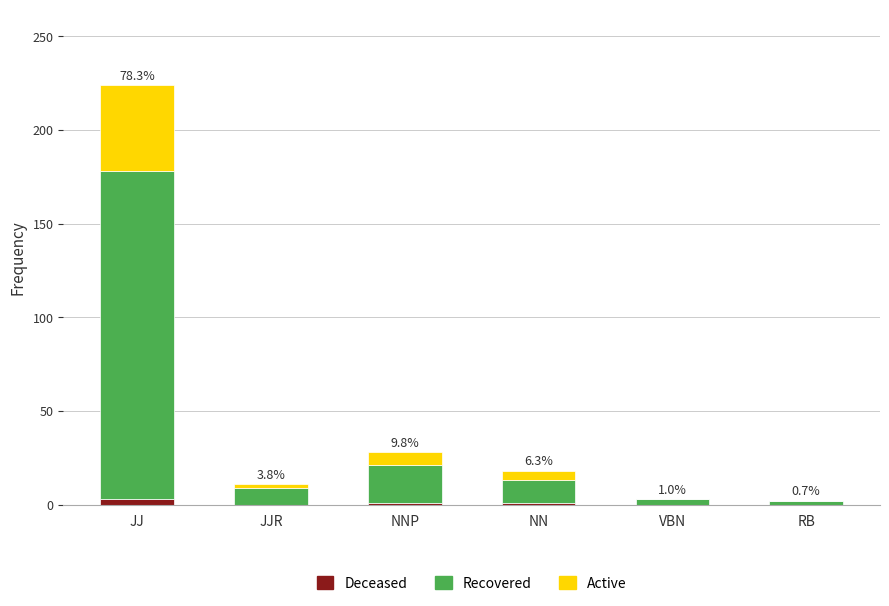

What is the sum of all Deceased values?

5